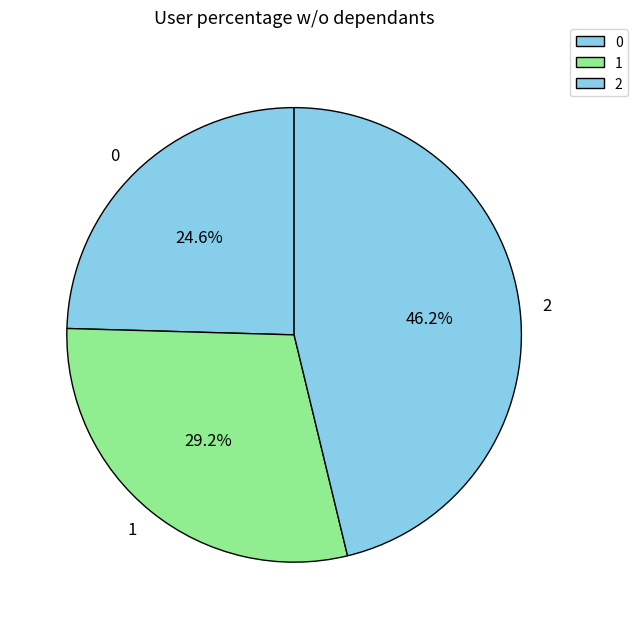

To the nearest percent, what portion does 0 represent?

25%